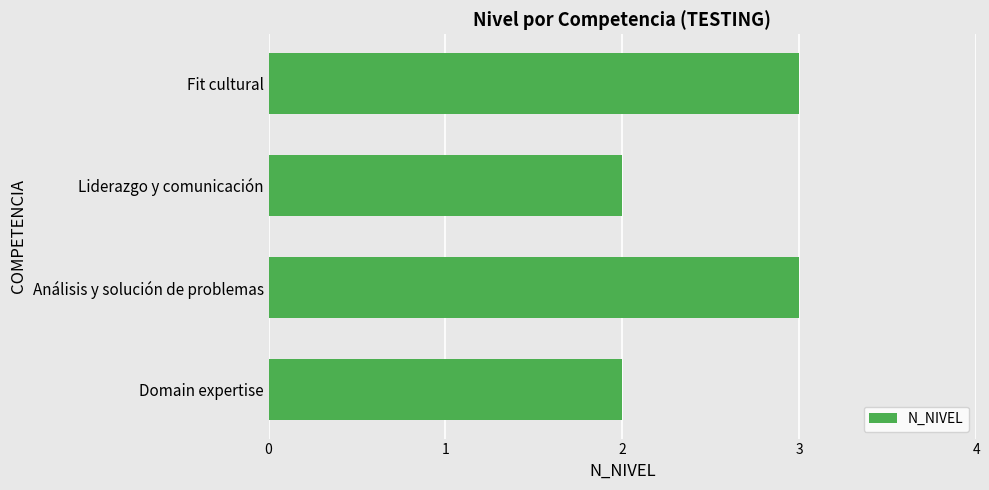

Reading bottom to top, transcribe all the data shown in this chart.

2	3	2	3